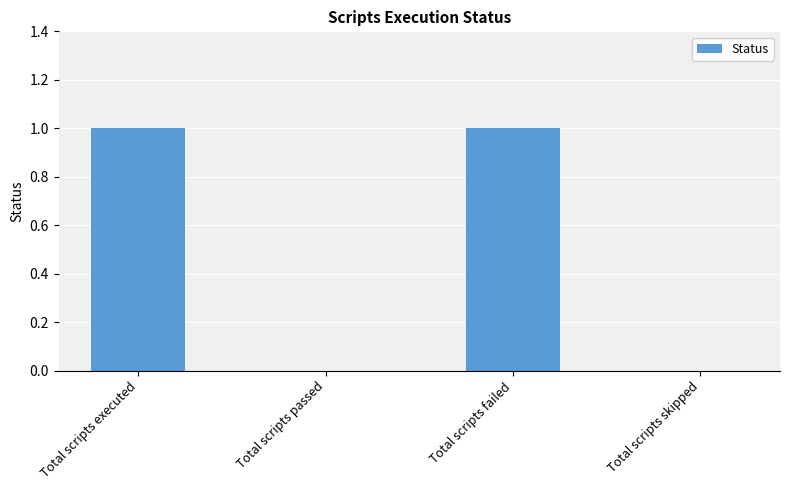

True or false: the data shows 1 at Total scripts executed.

True